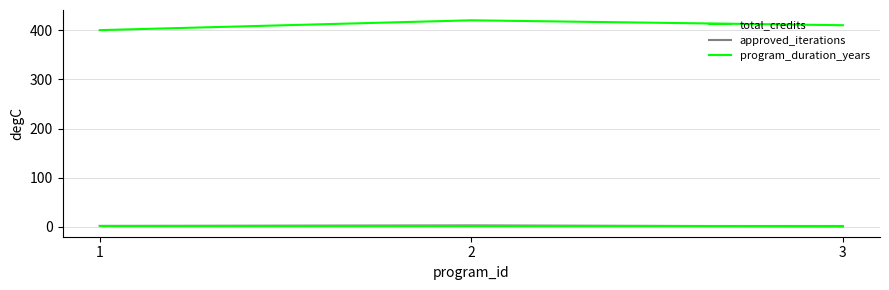

How many lines are shown in the chart?

3